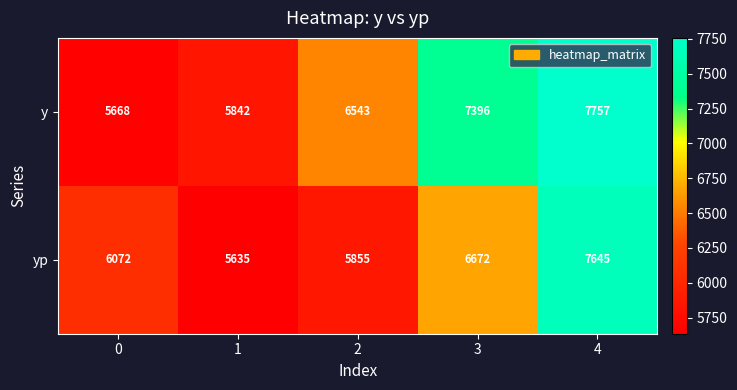

What is the difference between the second highest and second lowest values in the yp series?

817